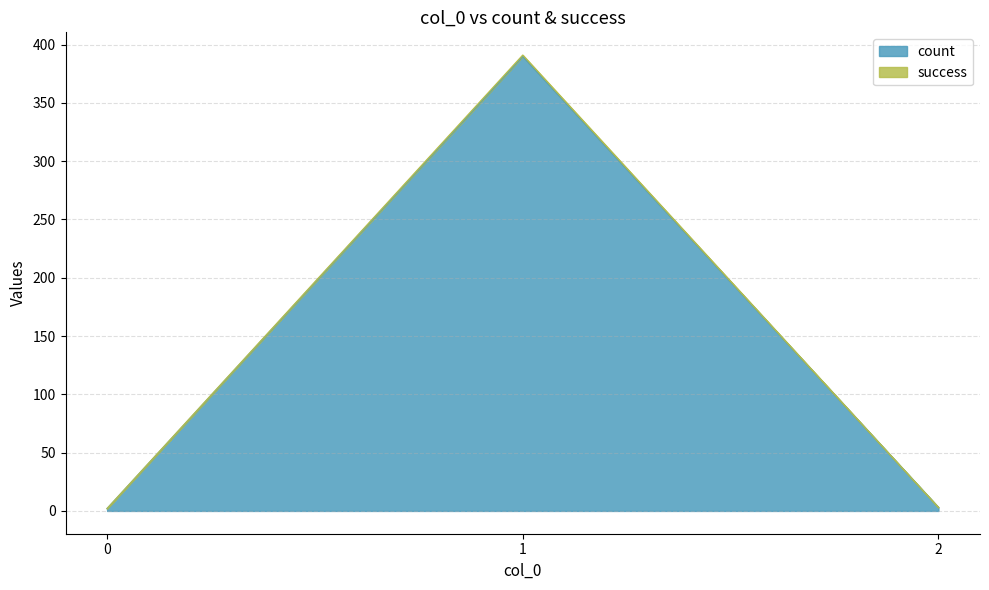

At which label is success closest to 196?

2